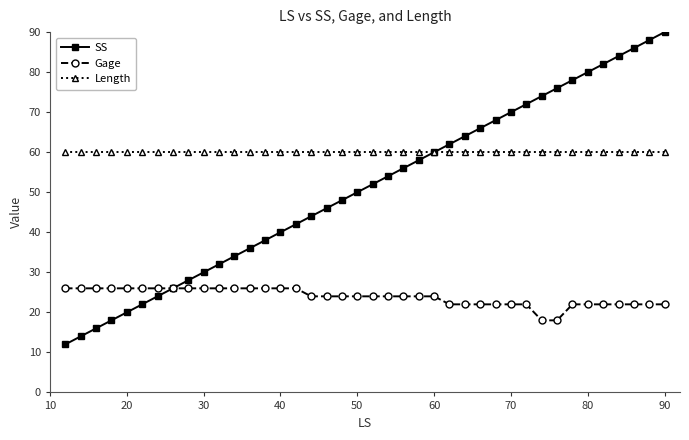

What is the sum of all Length values?

2400